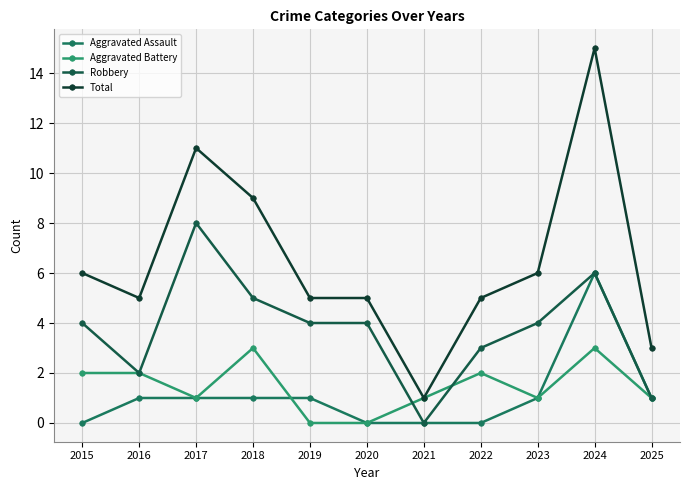

Reading left to right, list all the values displayed in this chart.

Aggravated Assault: 2015=0	2016=1	2017=1	2018=1	2019=1	2020=0	2021=0	2022=0	2023=1	2024=6	2025=1
Aggravated Battery: 2015=2	2016=2	2017=1	2018=3	2019=0	2020=0	2021=1	2022=2	2023=1	2024=3	2025=1
Robbery: 2015=4	2016=2	2017=8	2018=5	2019=4	2020=4	2021=0	2022=3	2023=4	2024=6	2025=1
Total: 2015=6	2016=5	2017=11	2018=9	2019=5	2020=5	2021=1	2022=5	2023=6	2024=15	2025=3